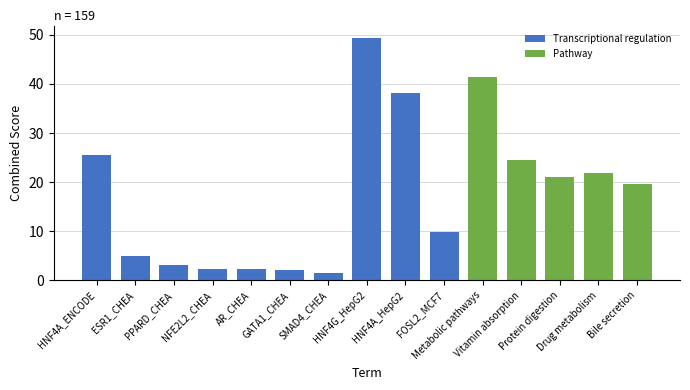

What position from the right is Metabolic pathways?

5